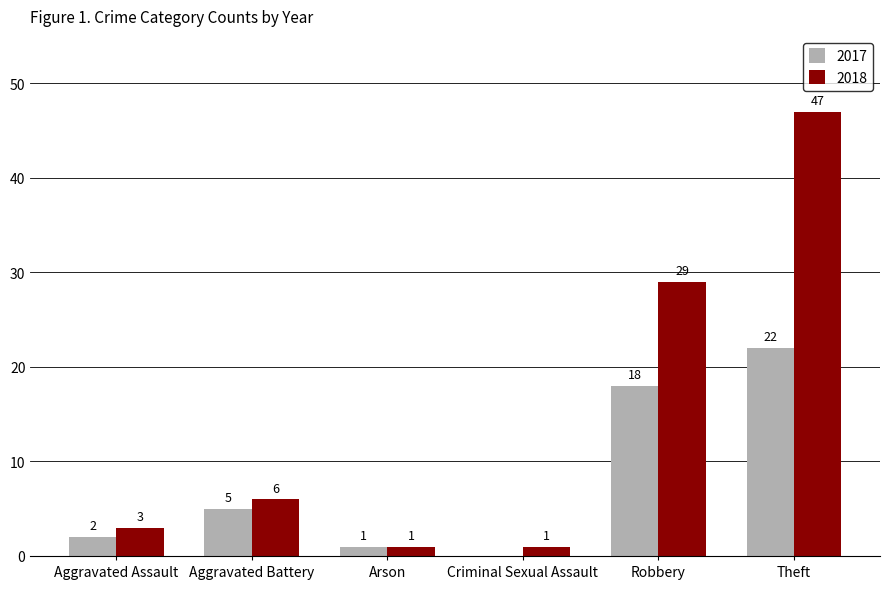

Is the value of 2018 at Arson greater than the value of 2017 at Robbery?

No